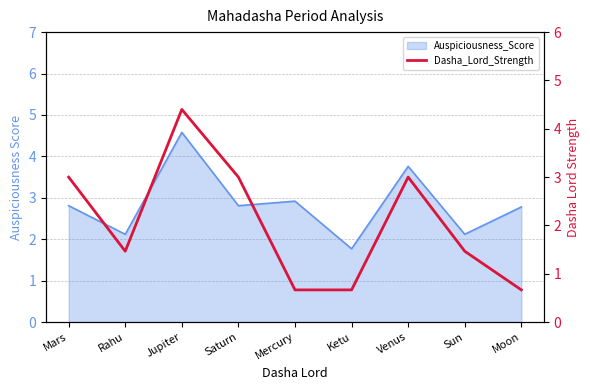

Count the values in the range 0 to 3.

8